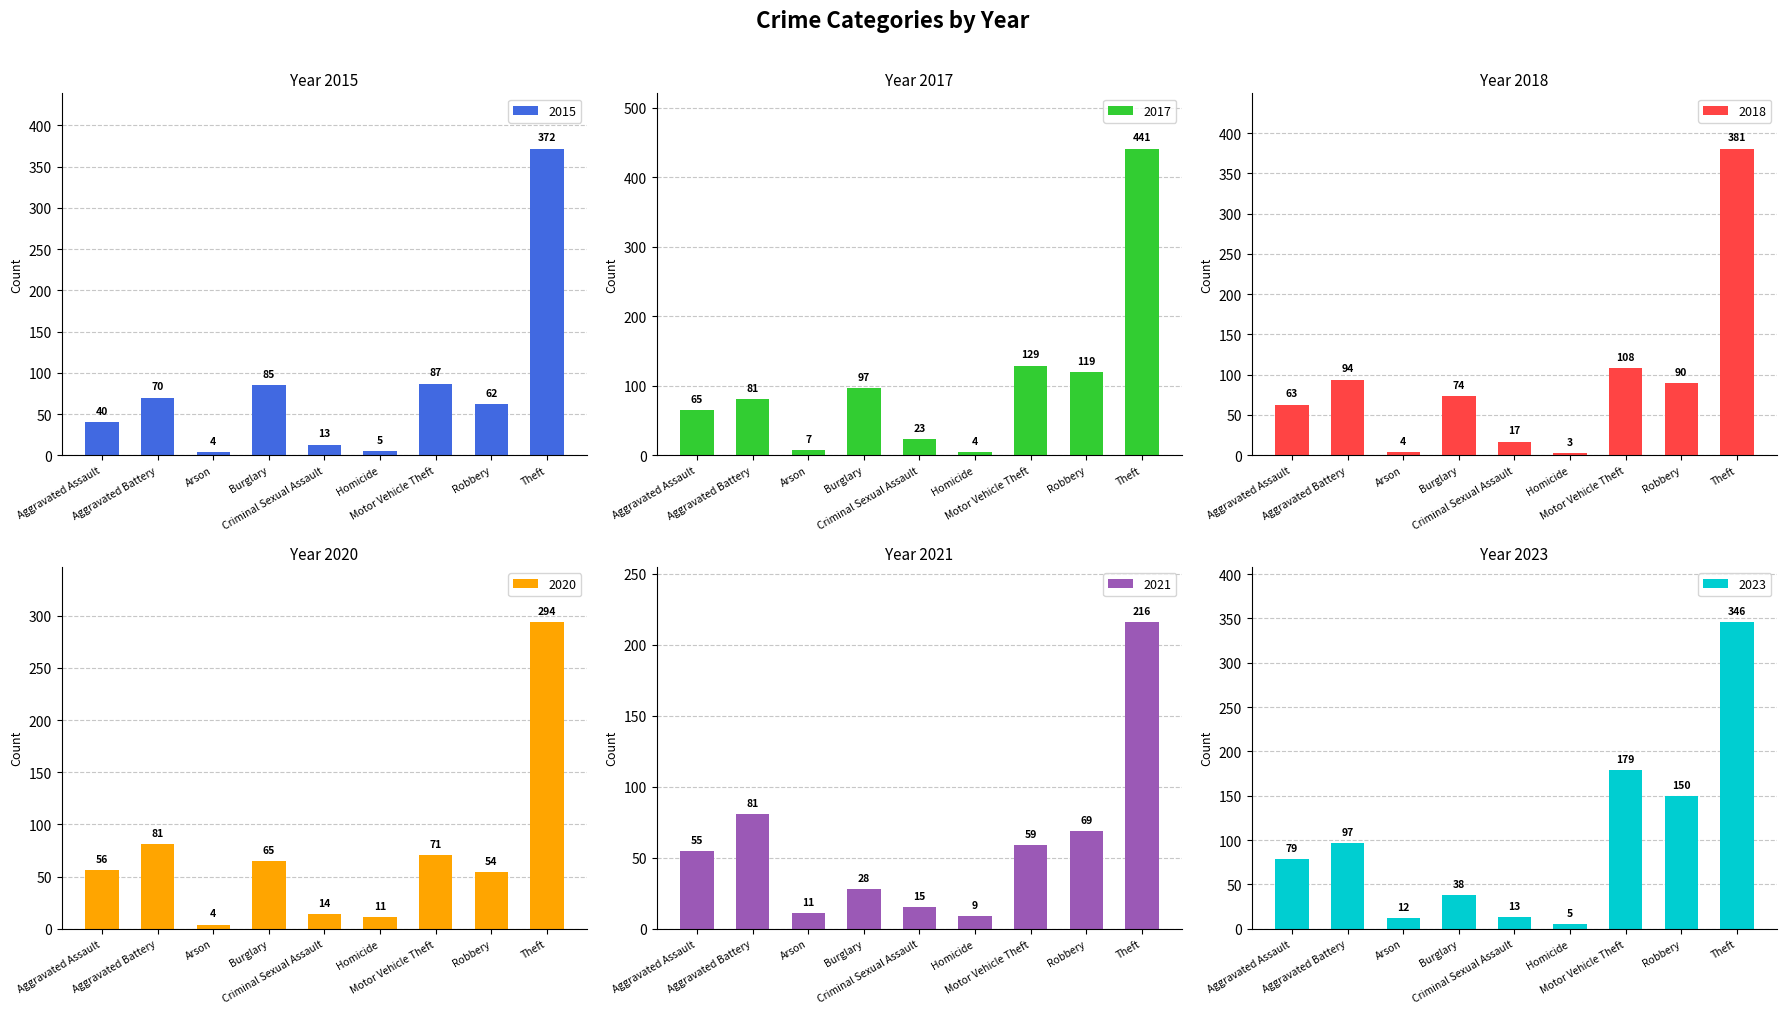

How many bars are there in total?

54